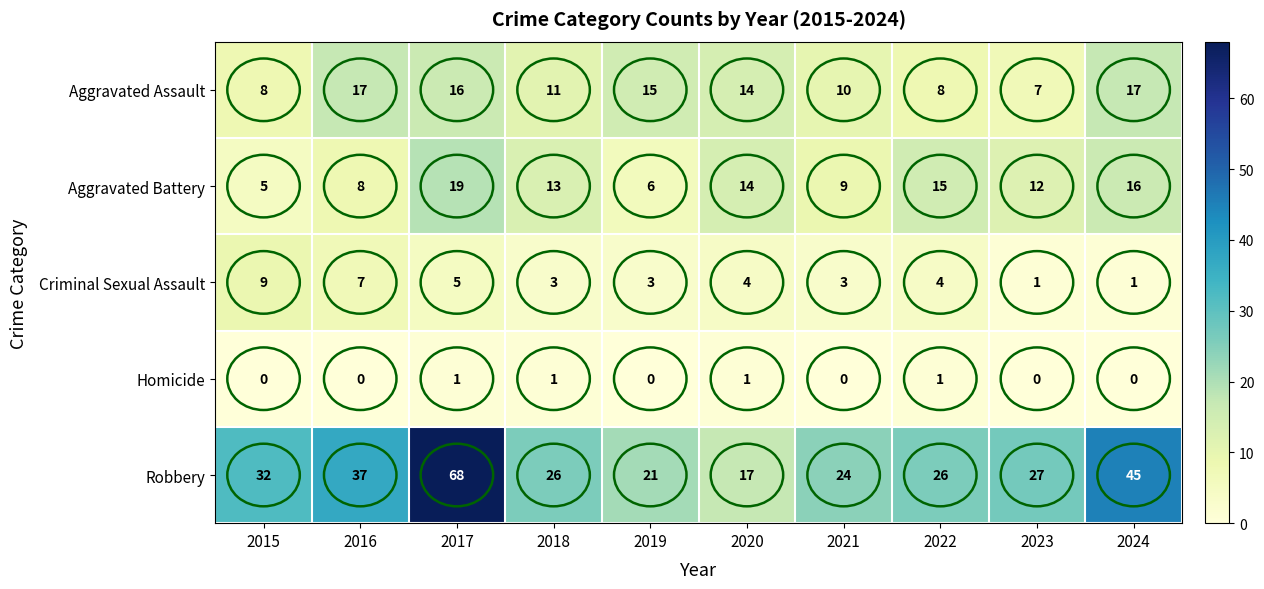

True or false: Criminal Sexual Assault has a value of 3 at 2018.

True